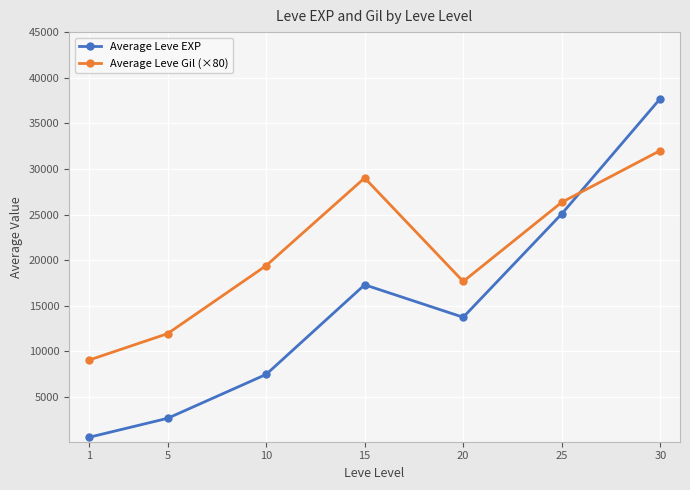

Reading left to right, transcribe all the data shown in this chart.

Average Leve EXP: 577.5	2665.0	7476.7	17303.3	13743.3	25076.7	37715.0
Average Leve Gil (×80): 9040.0	11946.4	19400.0	29013.6	17666.4	26346.4	32020.0